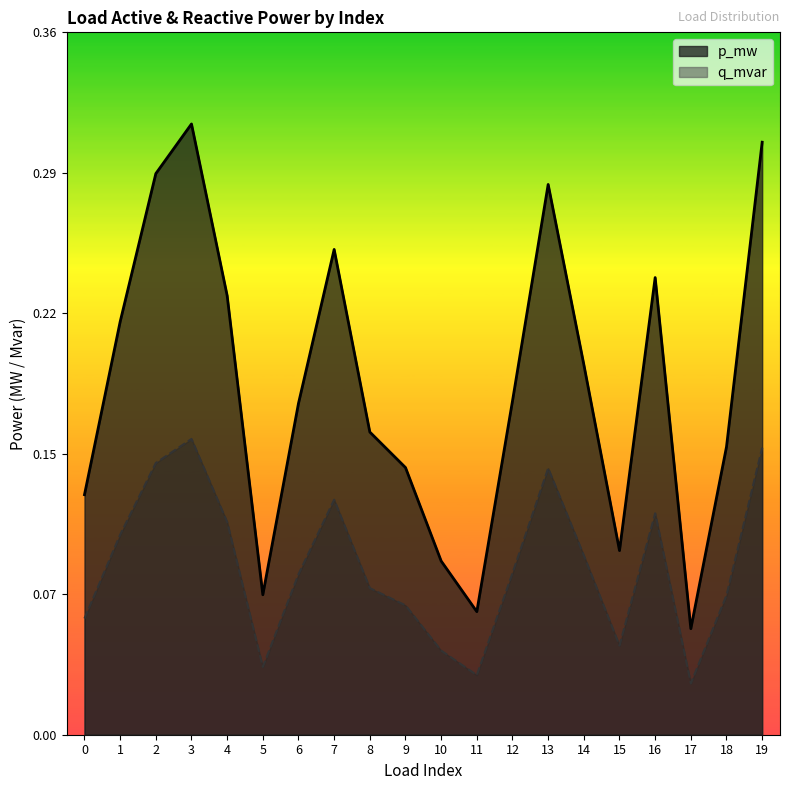

Which series has the largest total across all categories?

p_mw